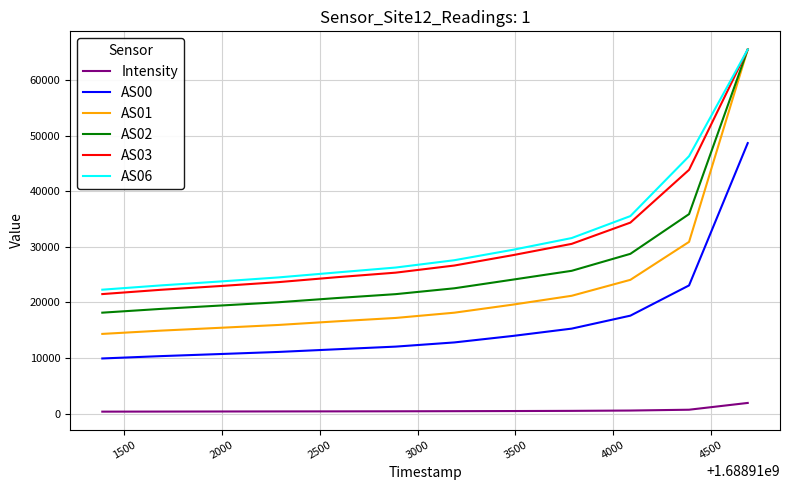

True or false: AS02 has more than 2 points higher than both neighbors.

False